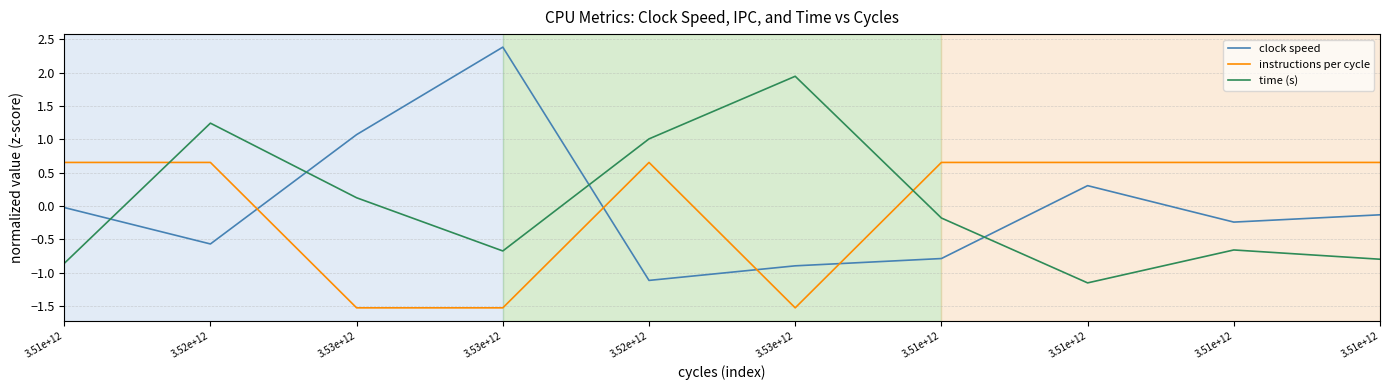

What is the value of the instructions per cycle point at the 7th from the left?

0.7